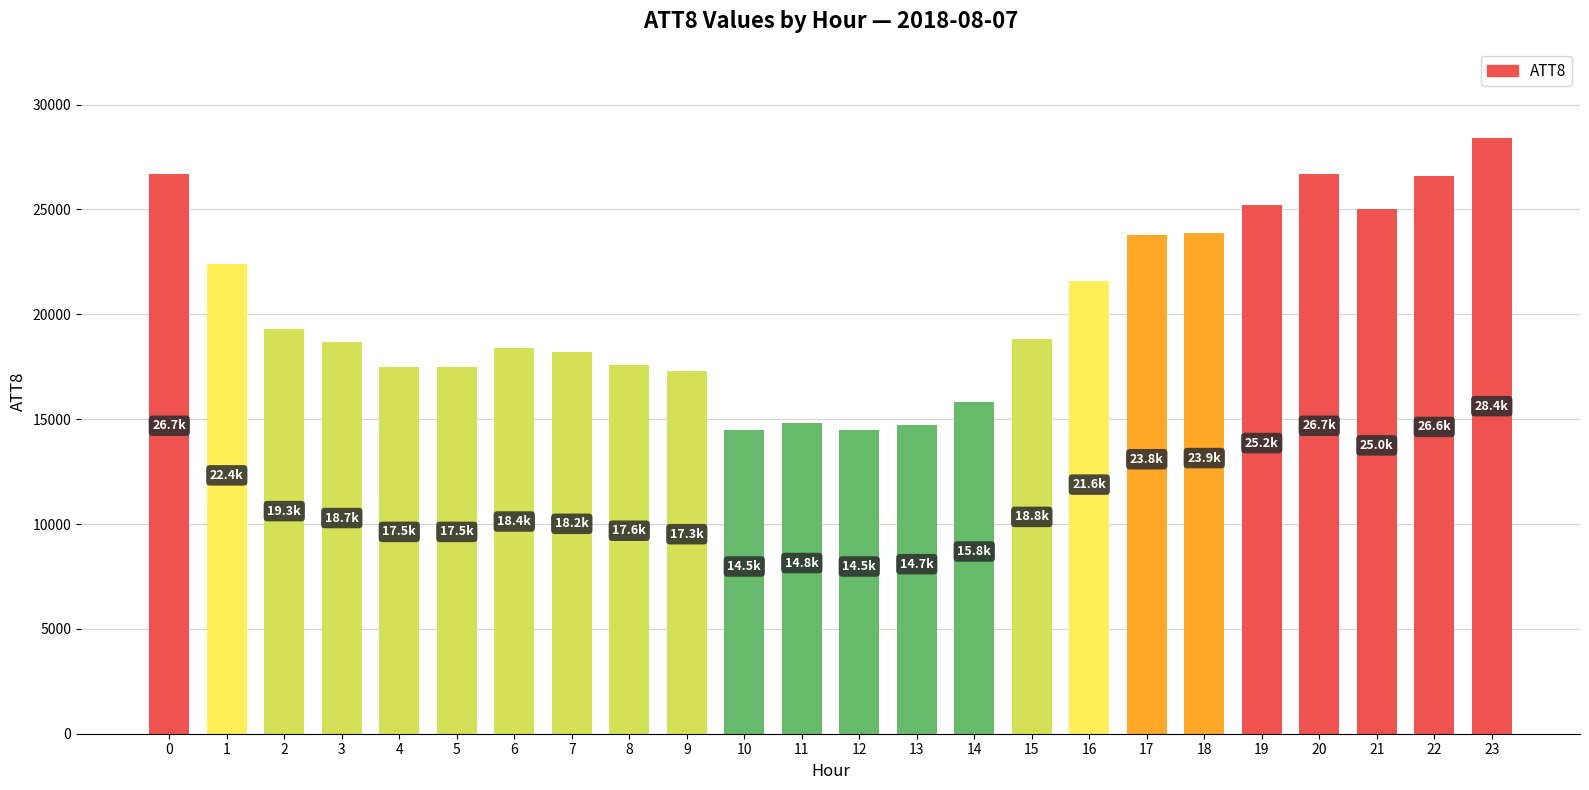

Which has a higher value, 10 or 8?

8